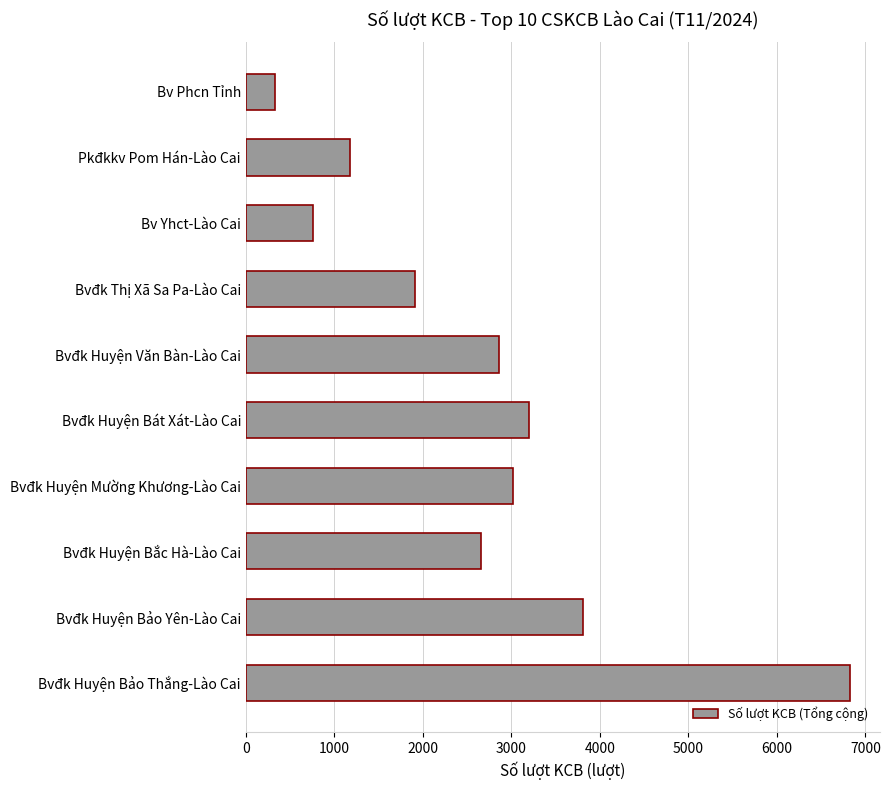

True or false: the data shows 757 at Bv Yhct-Lào Cai.

True